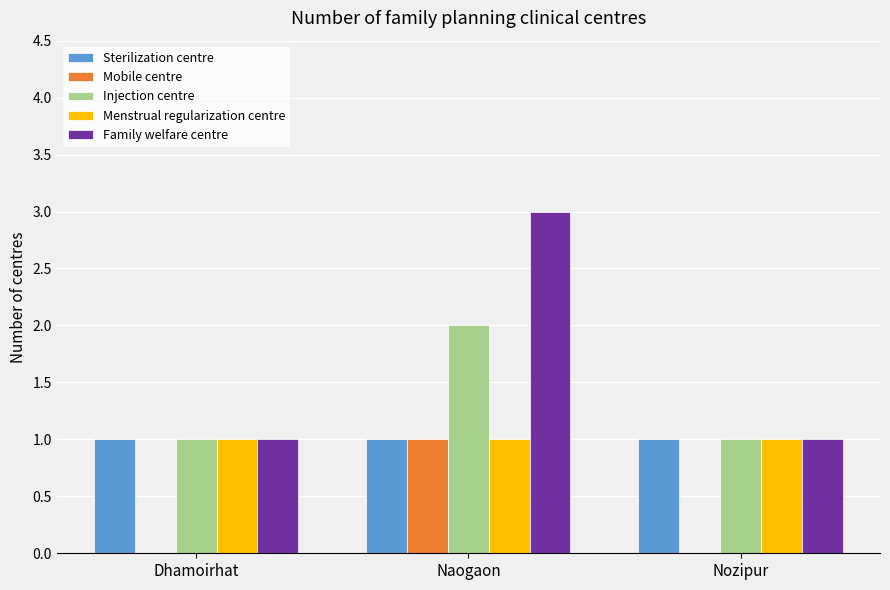

At which label does Injection centre reach its peak?

Naogaon